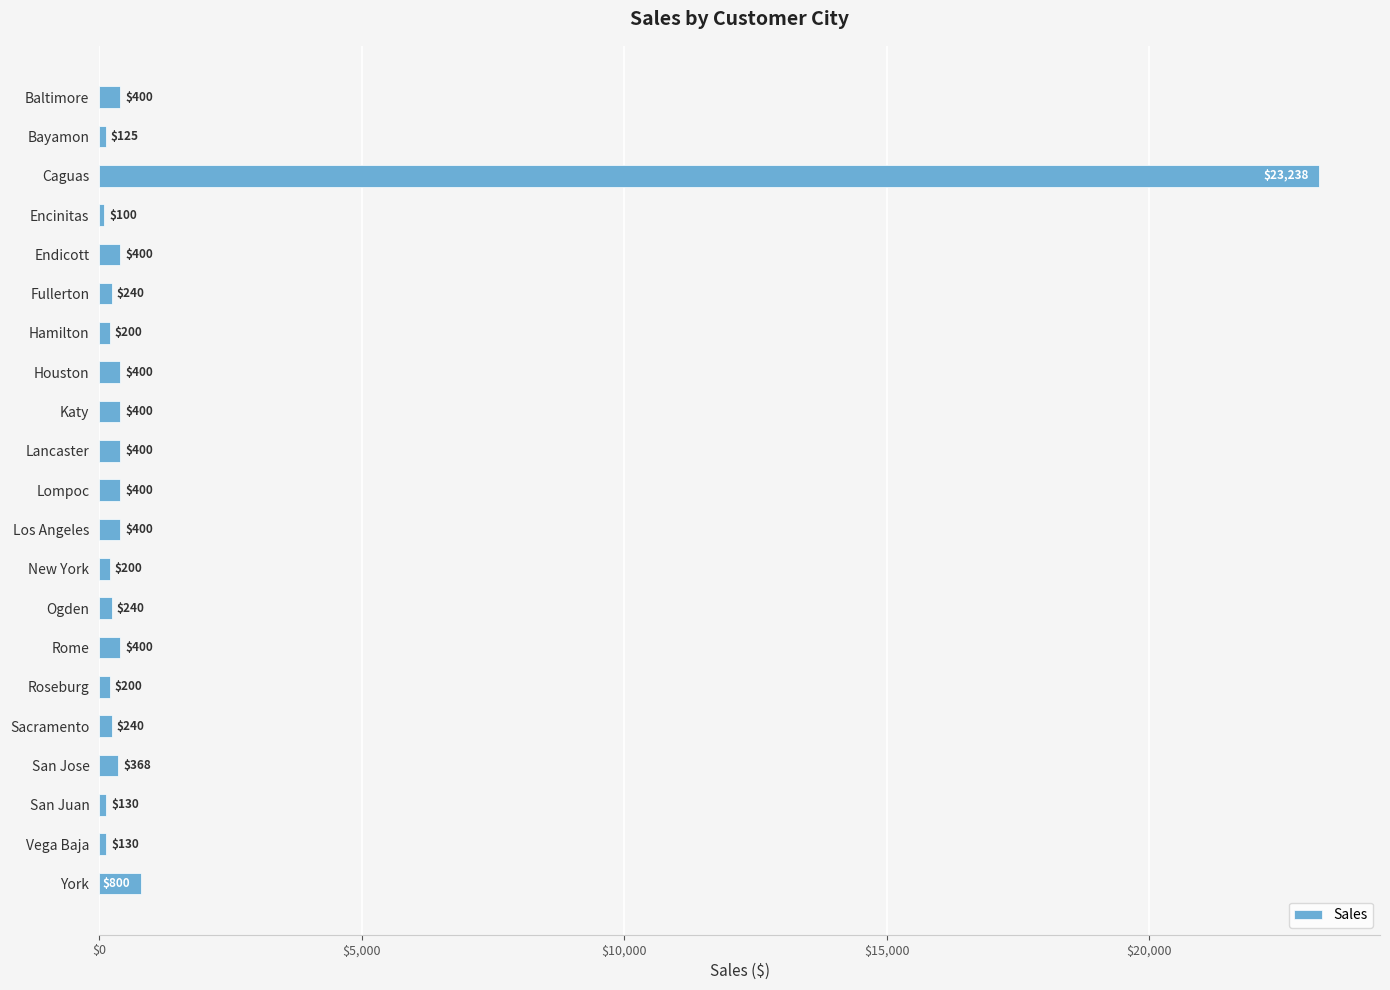

What is the ratio of the value at Bayamon to the value at Ogden?

0.5